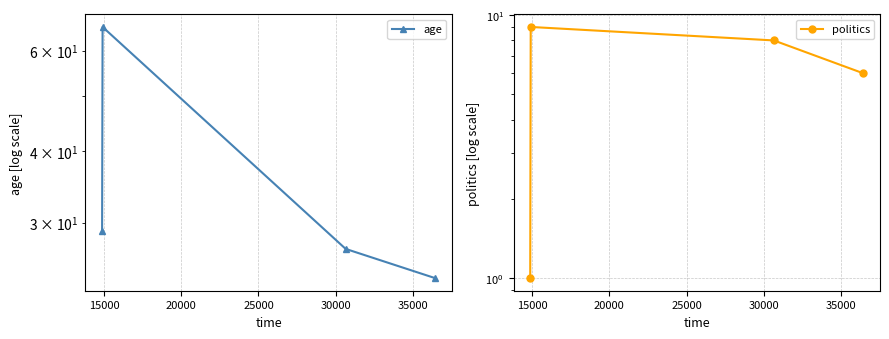

Is the value of politics at 10000 greater than the value of age at 10000?

No